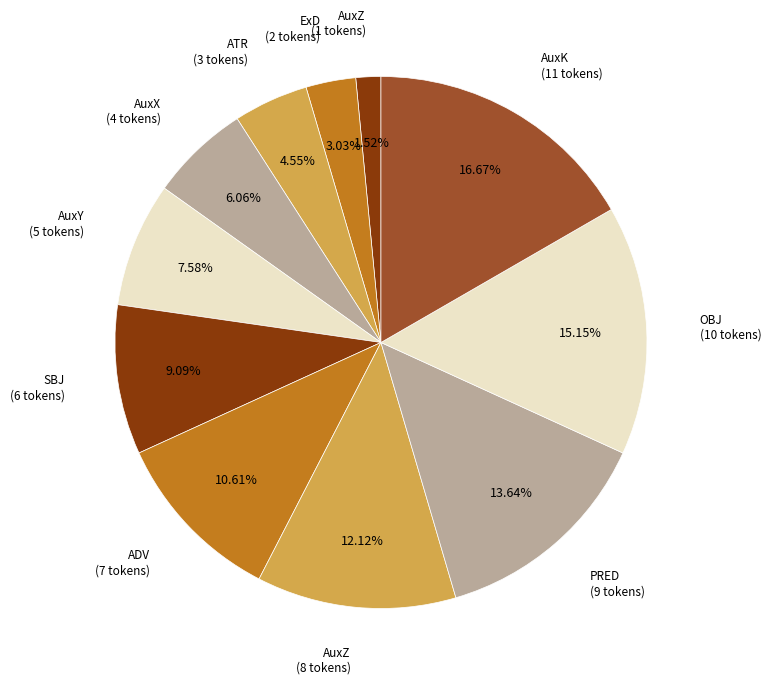

Which slice is the smallest?

AuxZ